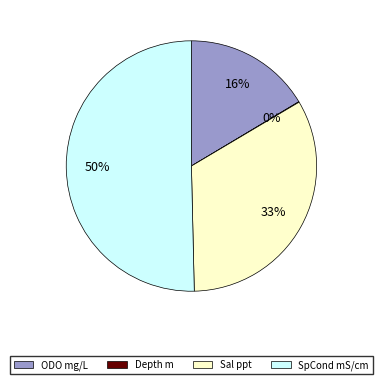

Which slice is the largest?

SpCond mS/cm